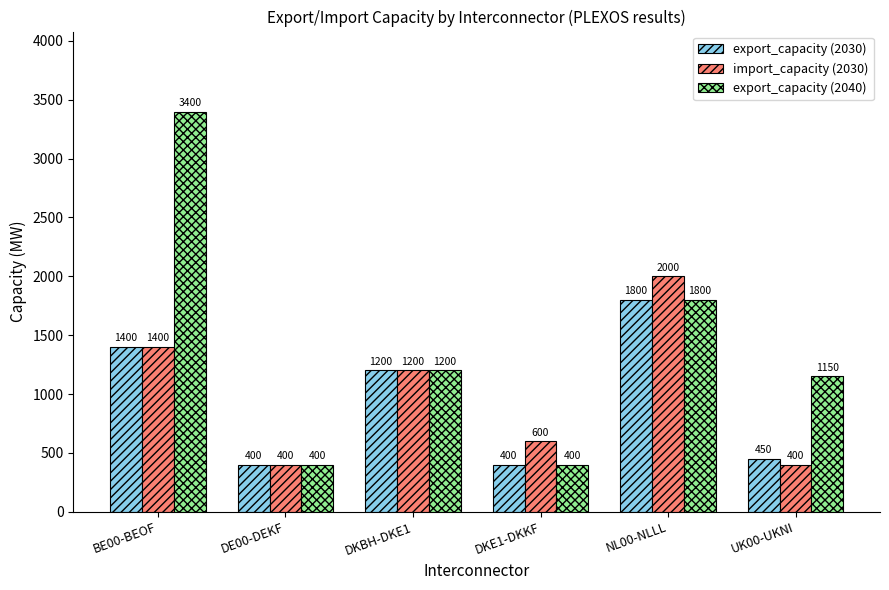

Rank the series by their maximum value, from lowest to highest.

export_capacity (2030), import_capacity (2030), export_capacity (2040)